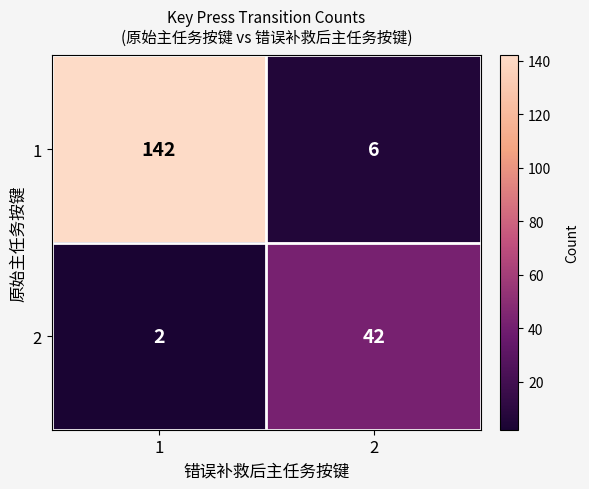

What is the total value across all series at 1?

144